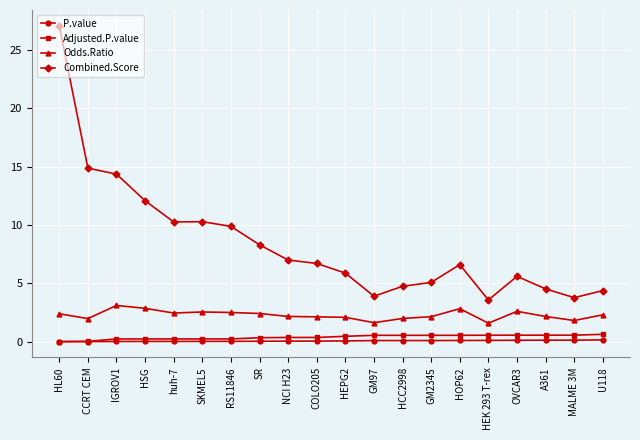

What is the difference between the Combined.Score values at GM2345 and NCI H23?

1.9